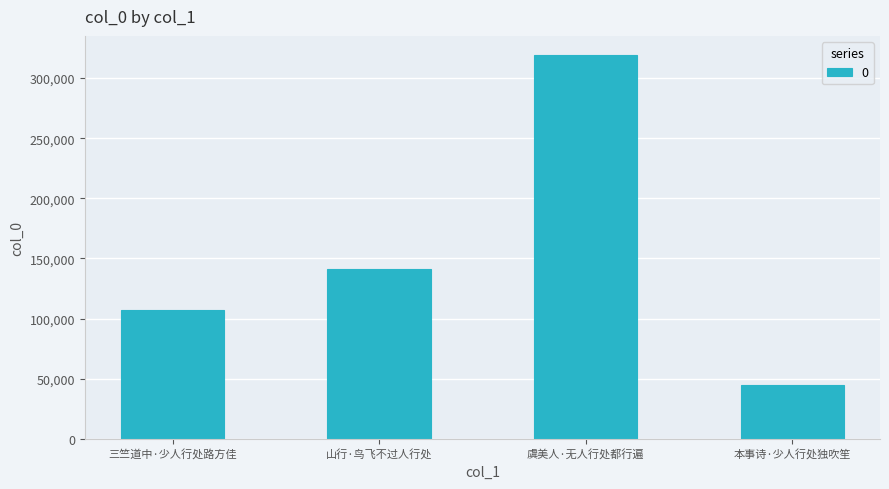

What value does the data have at 三竺道中·少人行处路方佳, to the nearest 100?

107400